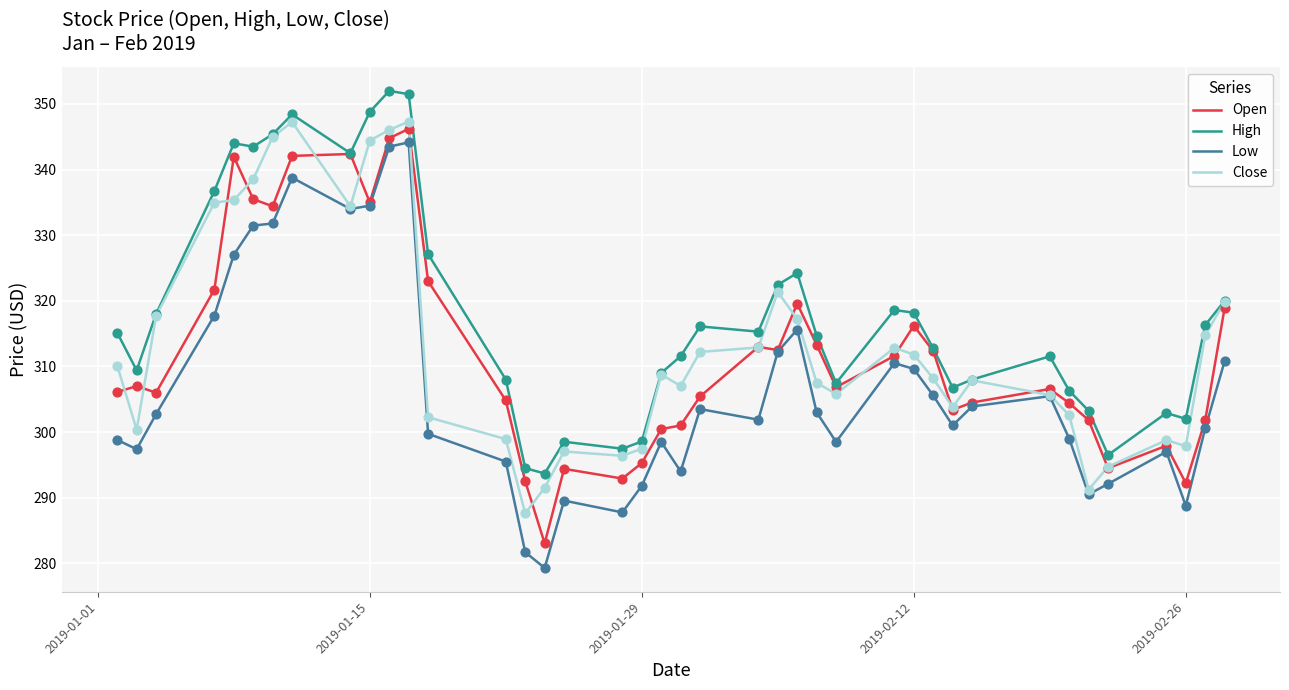

Which series has the largest total across all categories?

High